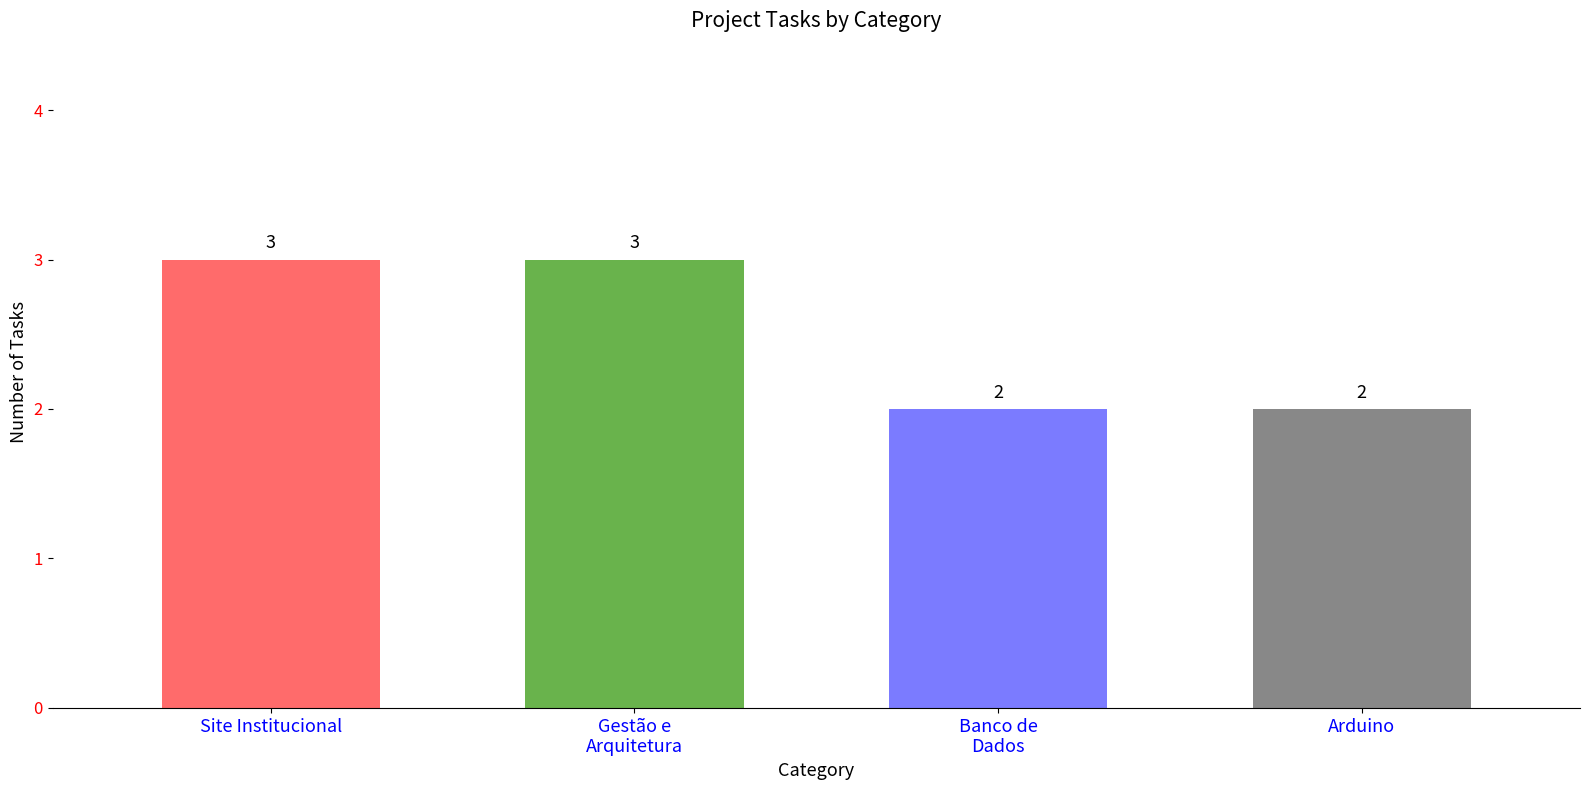

What is the sum of all values?

10